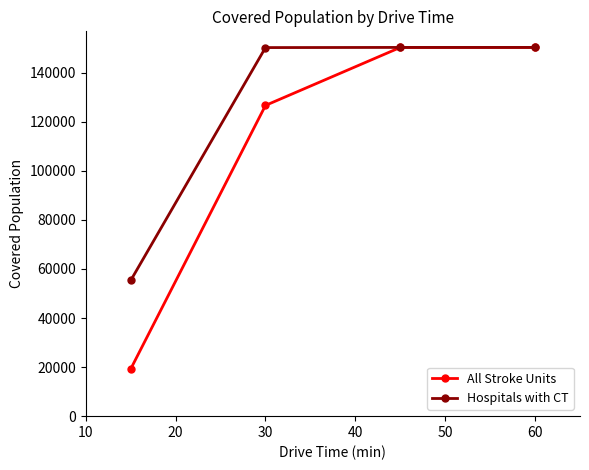

What is the maximum value for Hospitals with CT?

150307